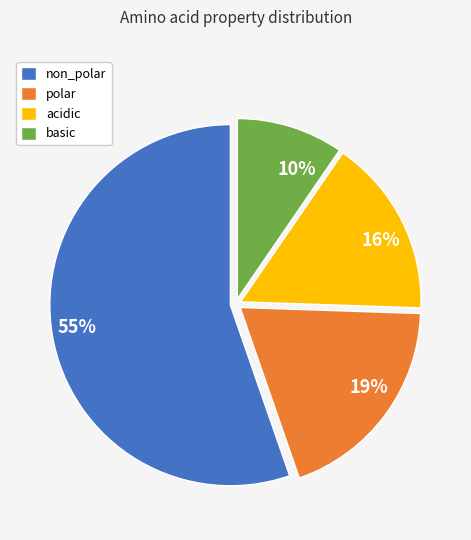

Which category accounts for the majority?

non_polar